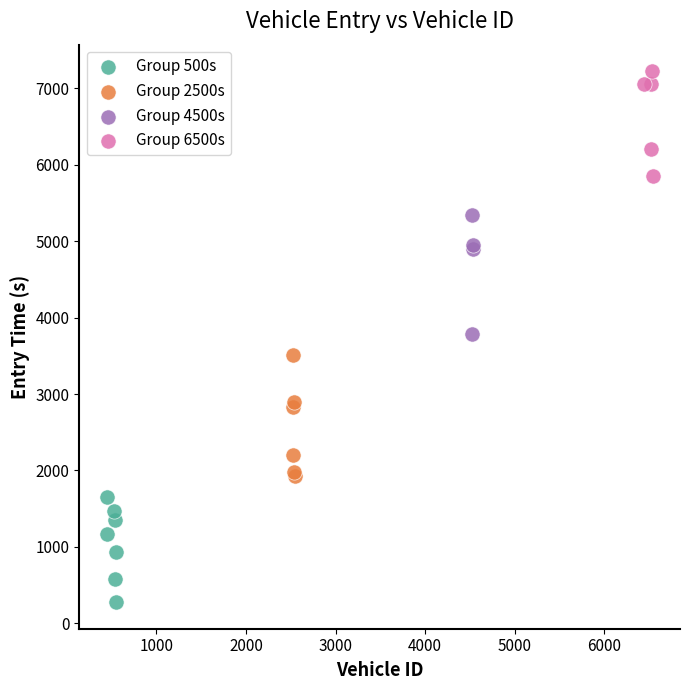

Which series reaches the maximum Y coordinate?

Group 6500s